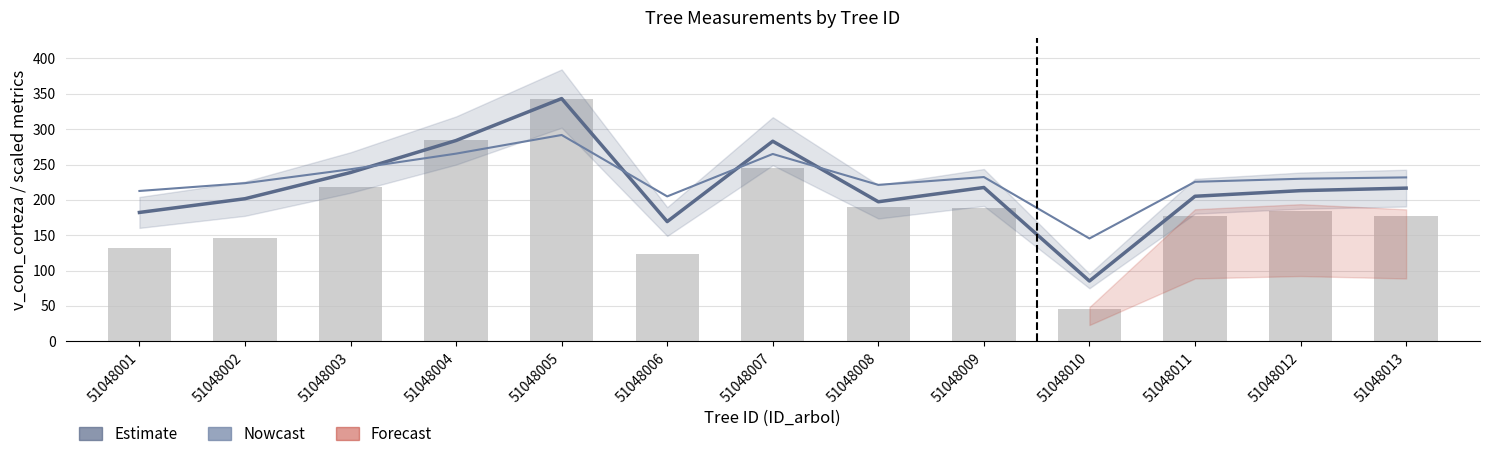

How many values in the circunferencia_normal (scaled) series exceed 229?

7